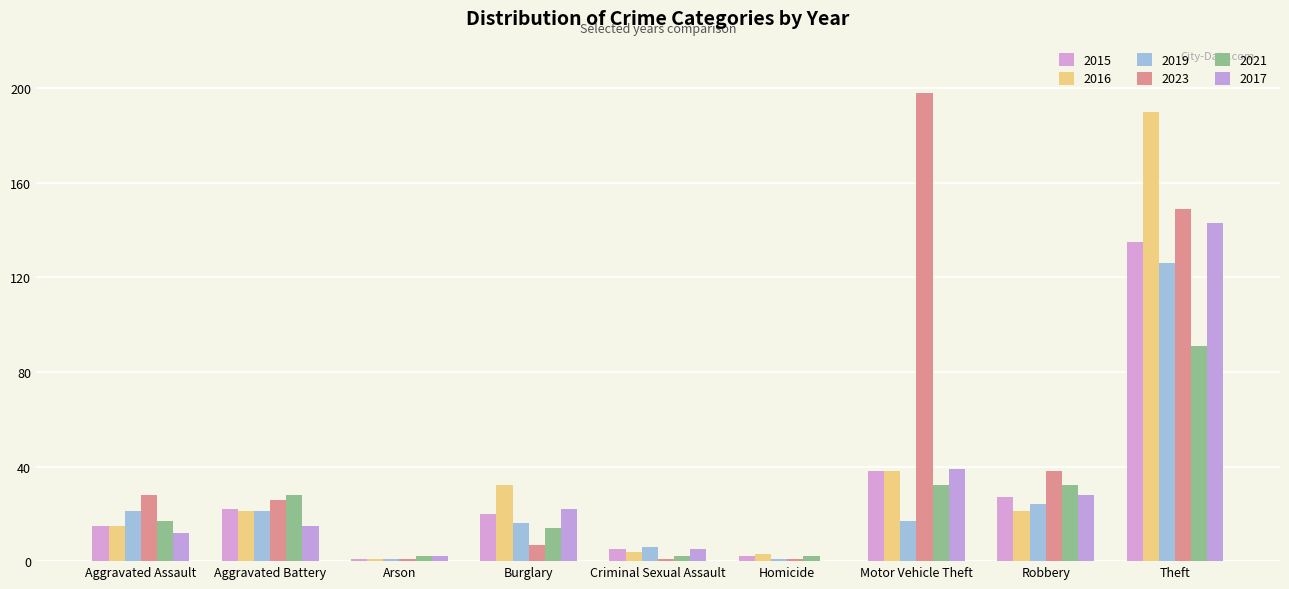

The value of 2016 at Aggravated Assault is 15. True or false?

True